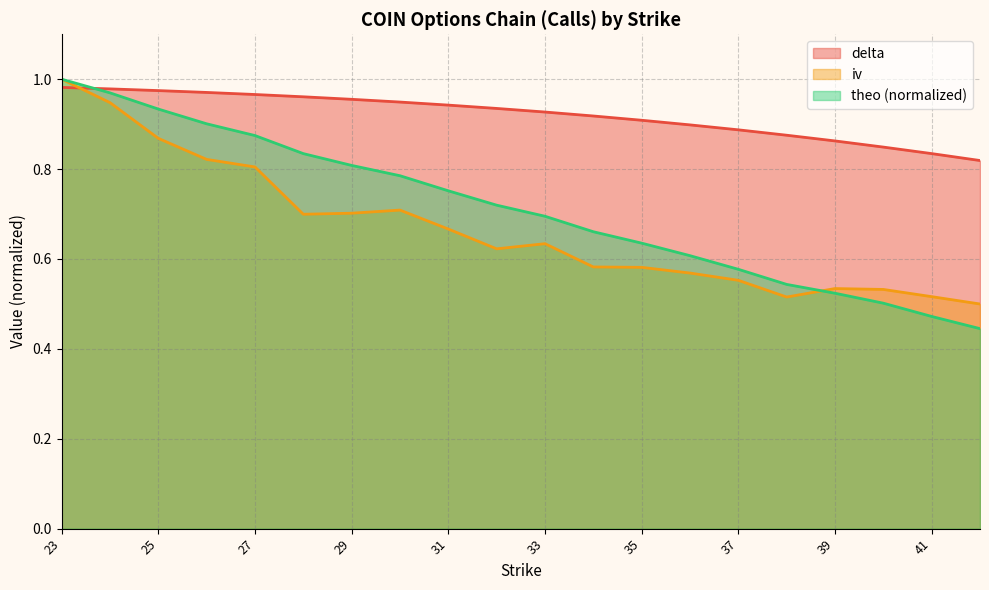

What is the difference between the maximum and second lowest values in the theo series?

0.5